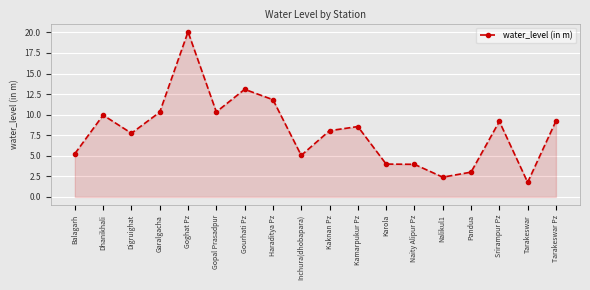

Where is the first local maximum?

Dhanikhali